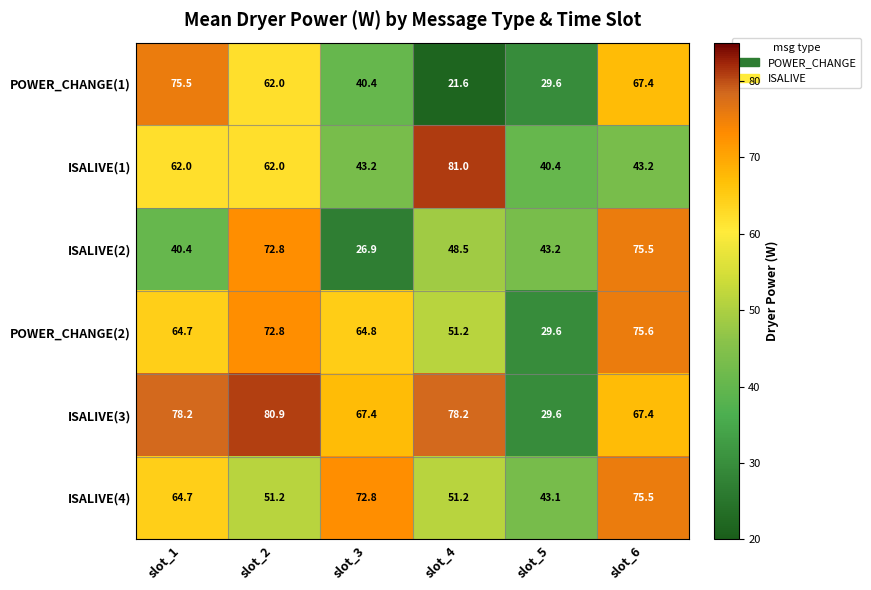

The value of ISALIVE(3) at slot_4 is 78.2. True or false?

True